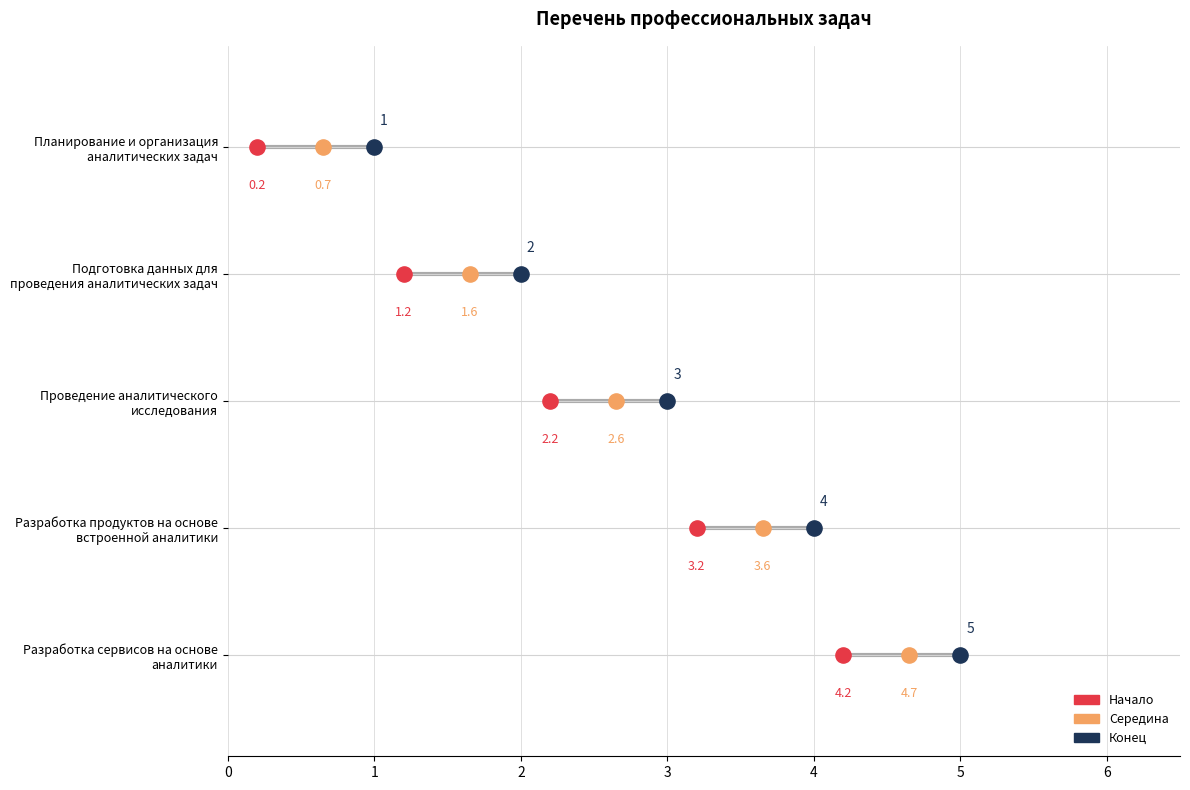

Which has a higher value, Разработка сервисов на основе
аналитики or Разработка продуктов на основе
встроенной аналитики?

Разработка сервисов на основе
аналитики